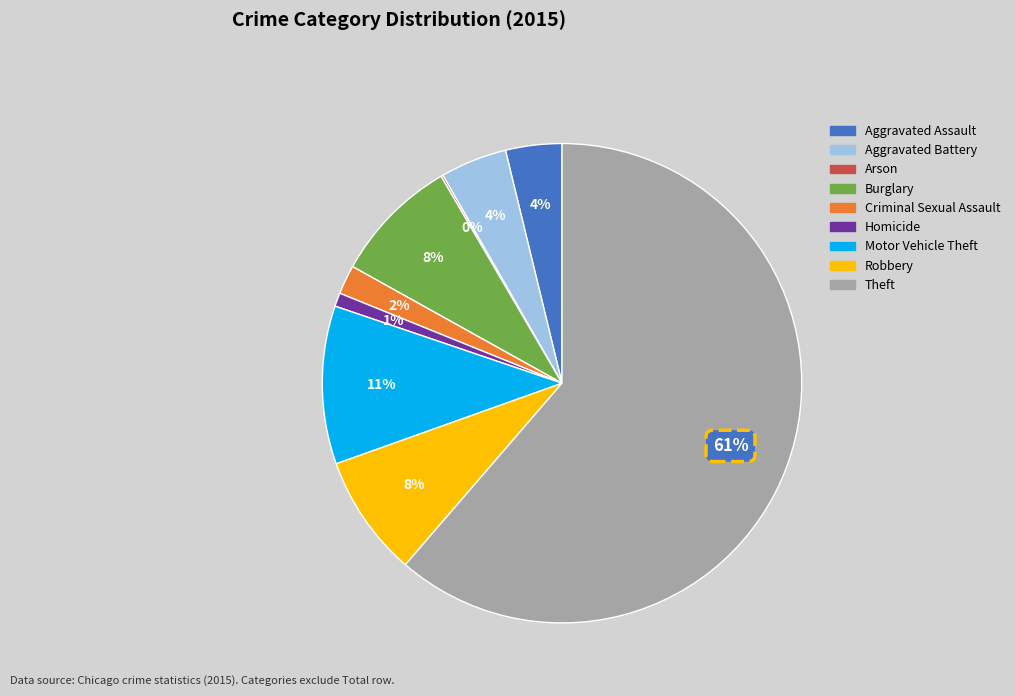

Which has a higher value, Motor Vehicle Theft or Aggravated Assault?

Motor Vehicle Theft